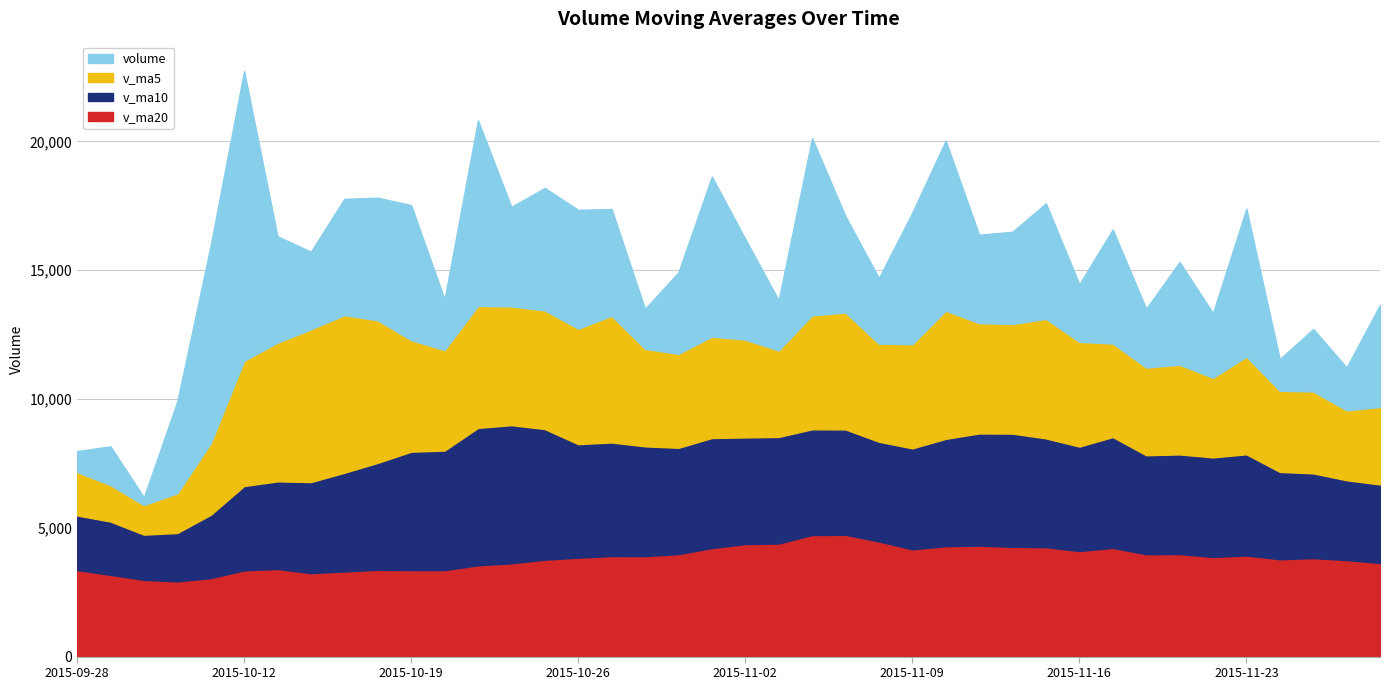

Read the v_ma10 value at 2015-11-04.

4104.5